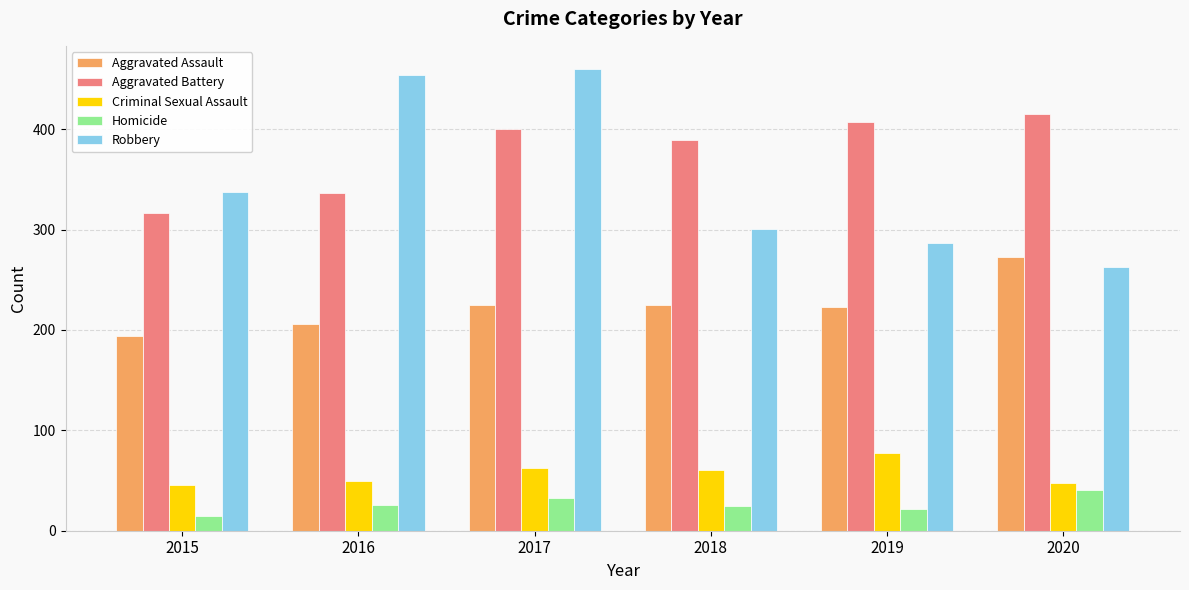

What is the minimum value shown in the chart?

15